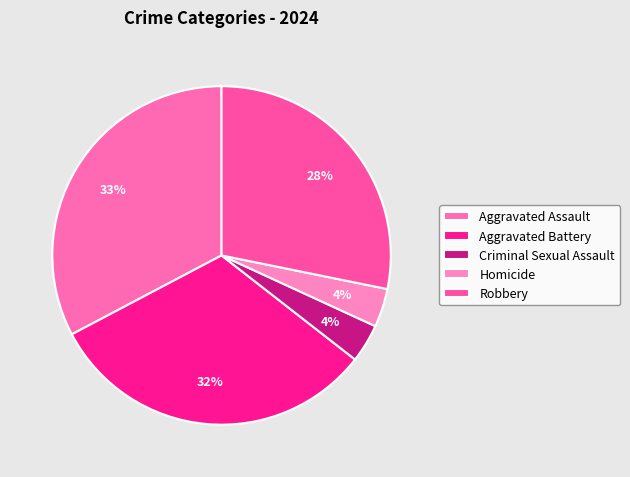

How many segments does this pie chart have?

5